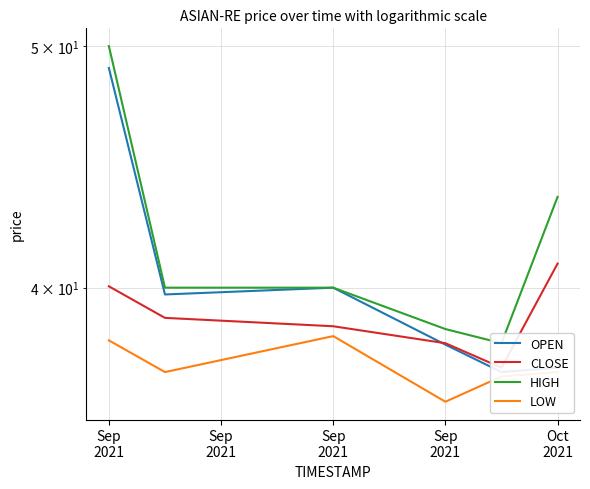

What is the difference between the maximum and minimum values in the HIGH series?

12.0